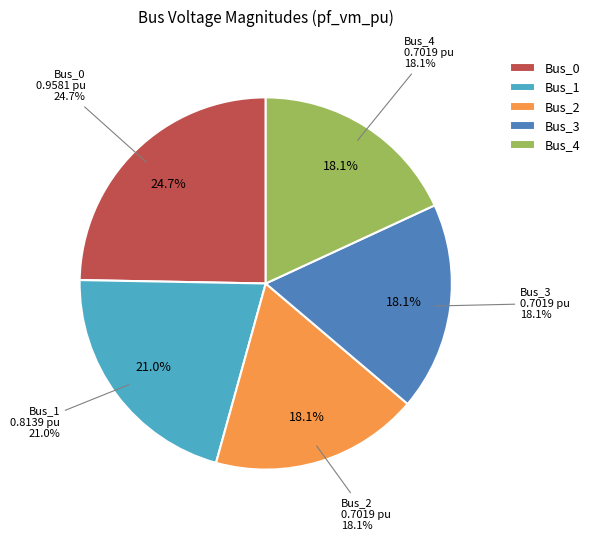

What is the change in value from Bus_0 to Bus_1?

-0.1